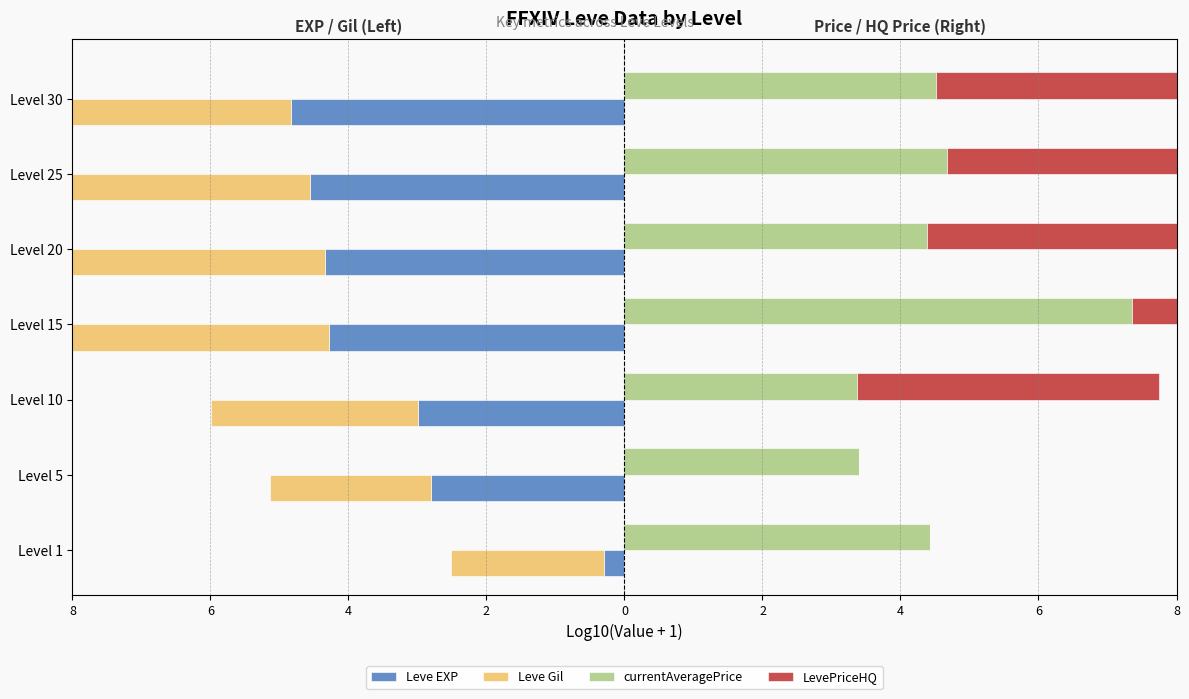

What is the average value of the Leve Gil series?

-3.7